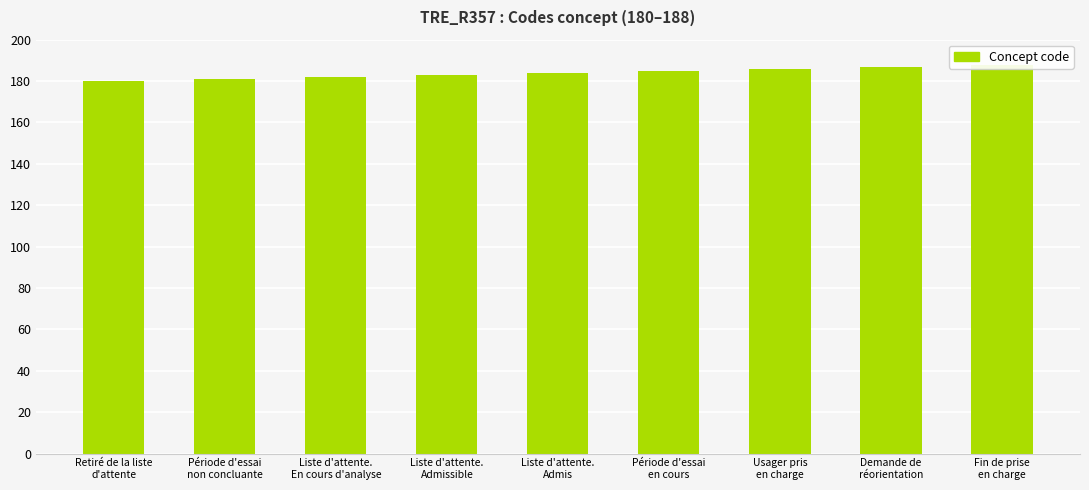

What is the approximate value at Période d'essai
en cours?

185